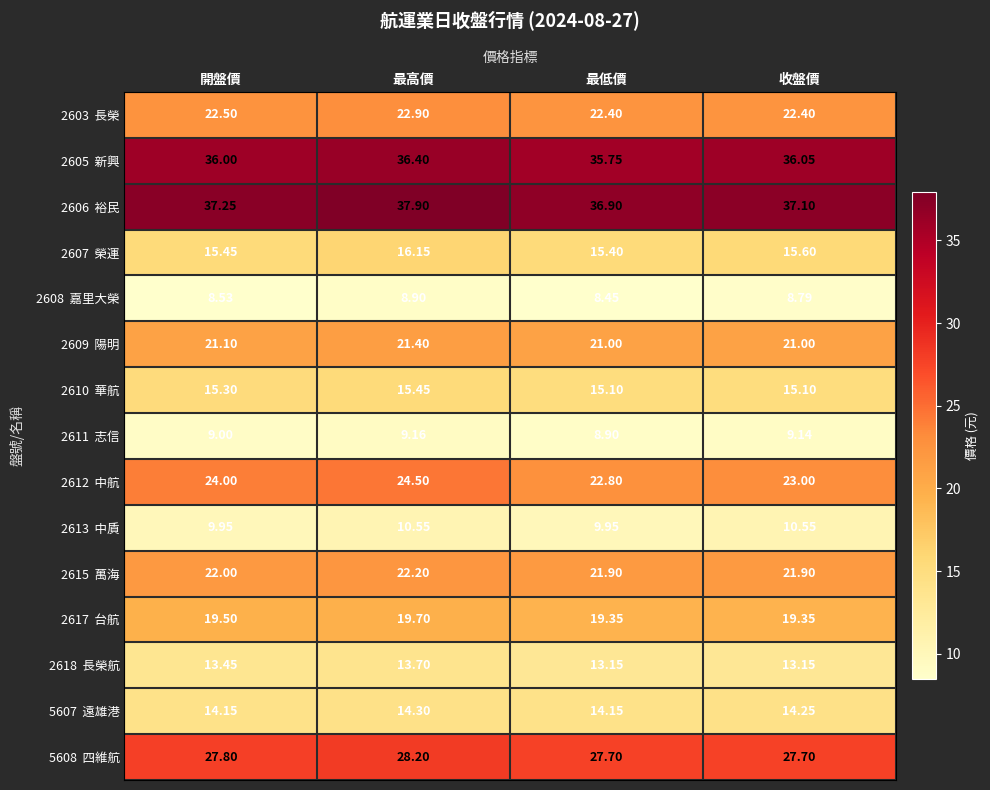

At which category is the sum across all series the highest?

最高價